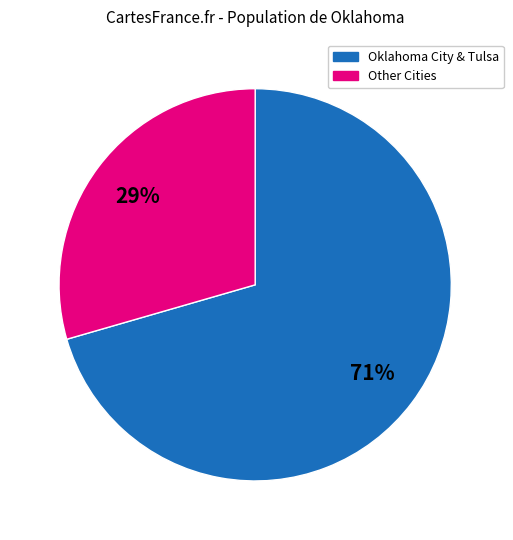

Is there a majority slice in this chart?

Yes